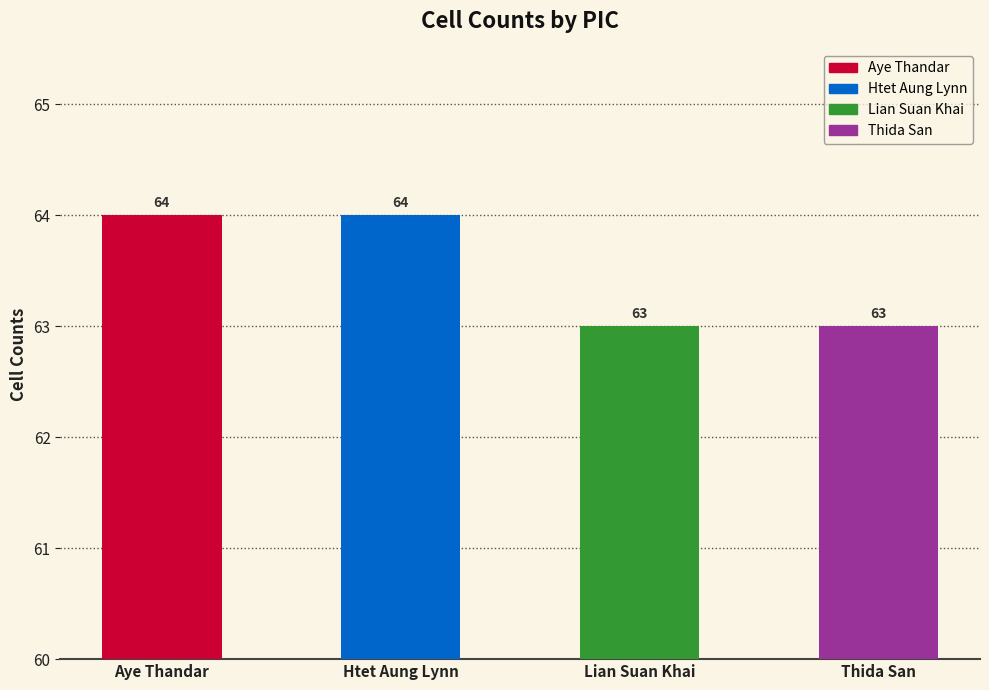

Which label corresponds to the largest value in the chart?

Aye Thandar